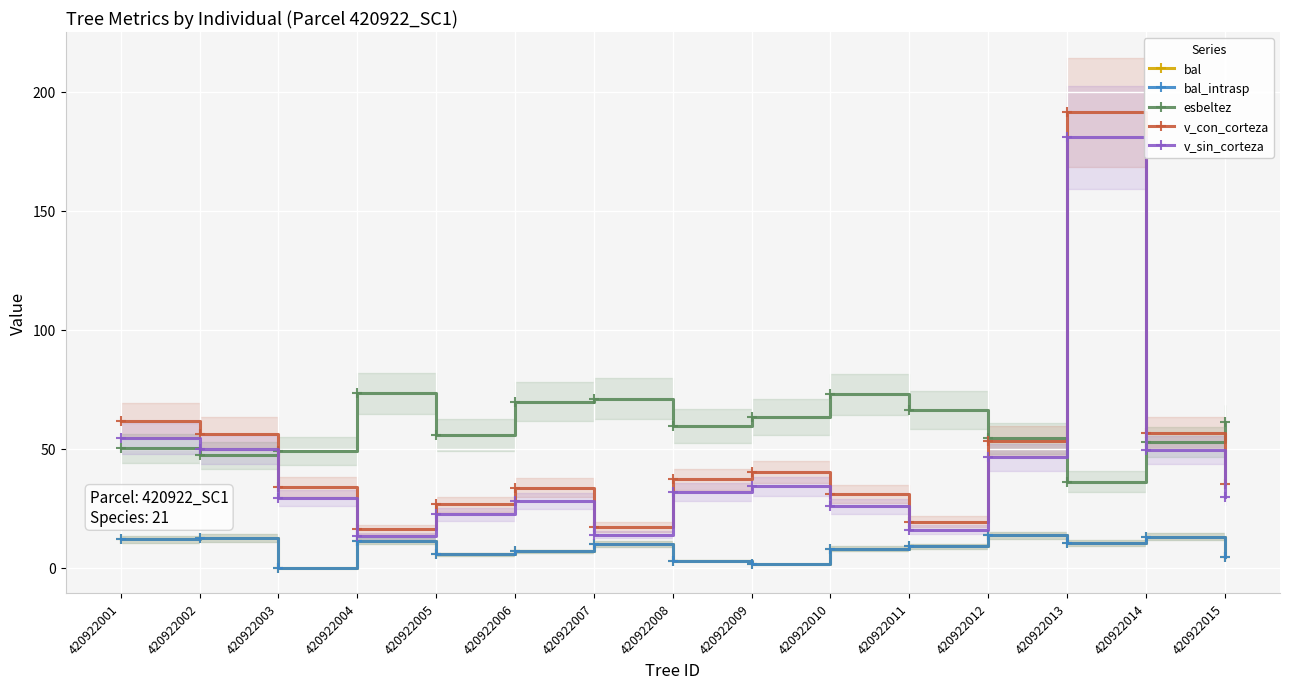

Where is the first local minimum for v_sin_corteza?

420922004